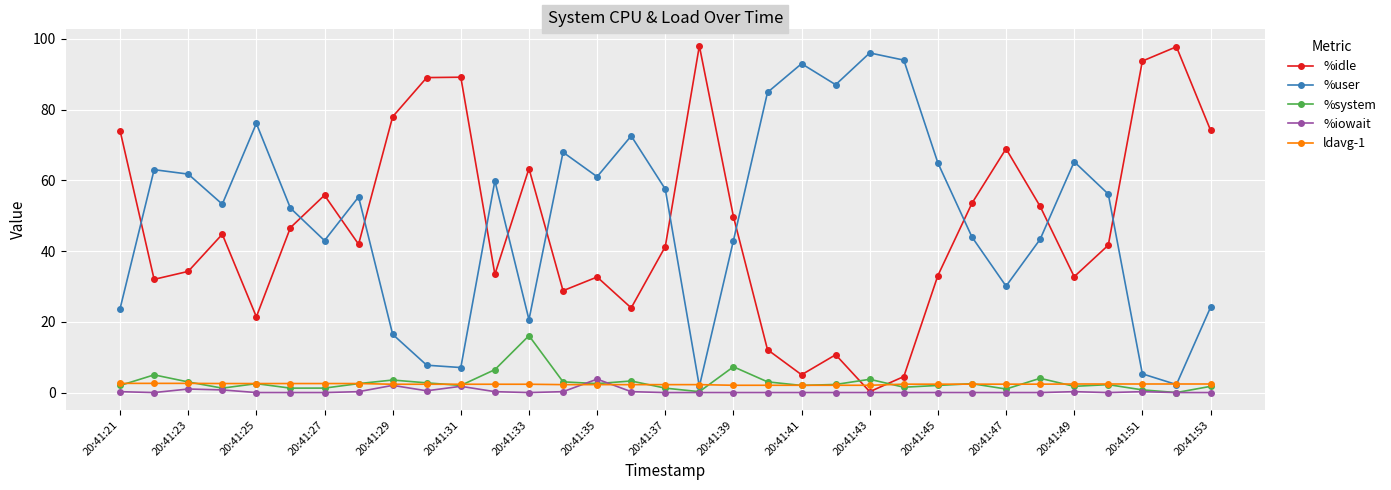

What is the greatest value displayed?

98.0